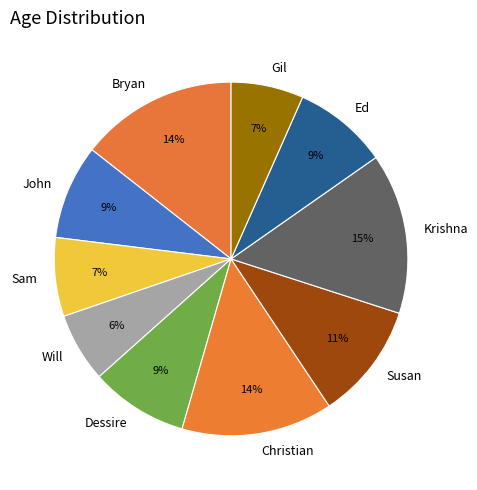

To the nearest percent, what percentage of the pie is Sam?

7%